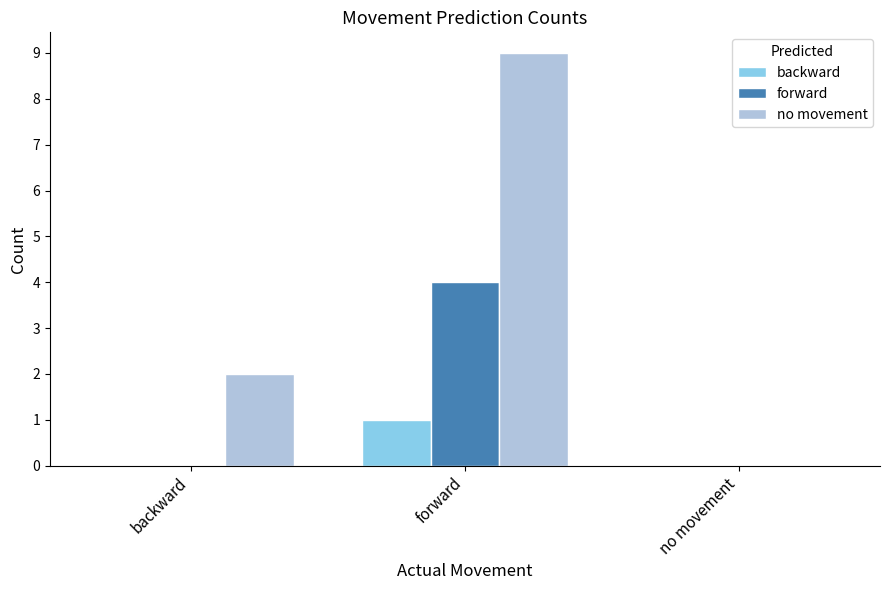

Are the bars grouped side by side (vs. stacked)?

Yes